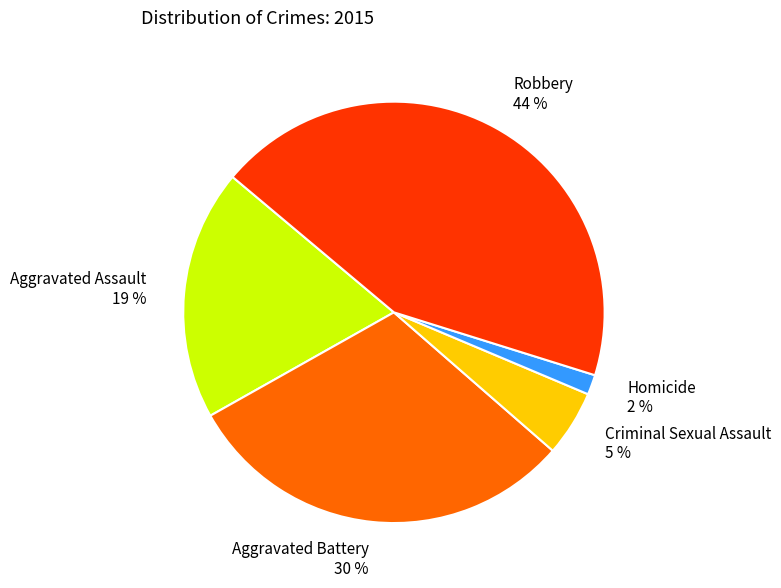

Which slice is the largest?

Robbery